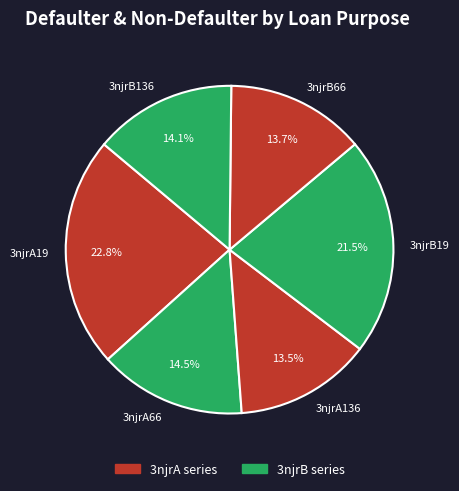

Is there a majority slice in this chart?

No